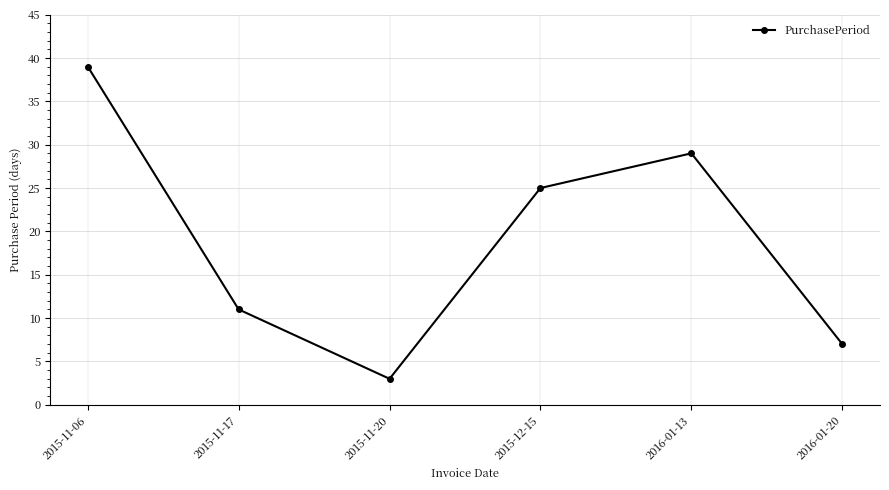

How many values are below 25?

3